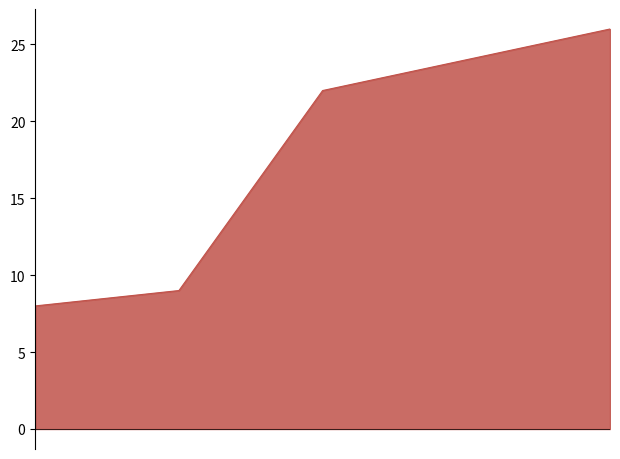

How many values are below 22?

2